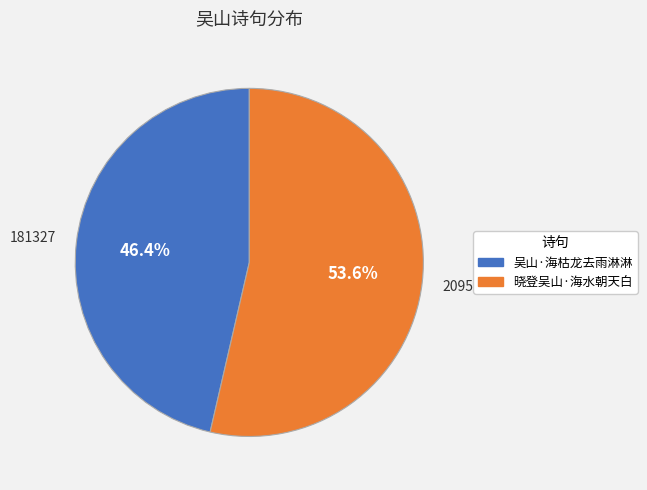

Which category accounts for the majority?

晓登吴山·海水朝天白